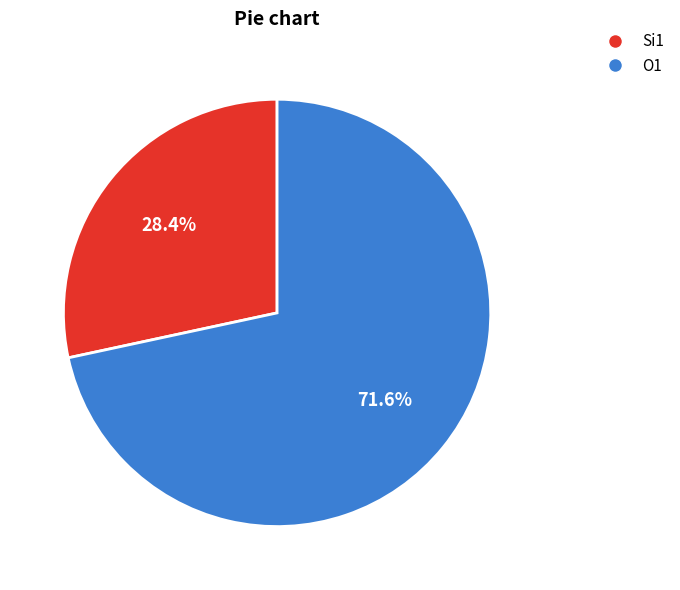

Does any single category account for the majority?

Yes